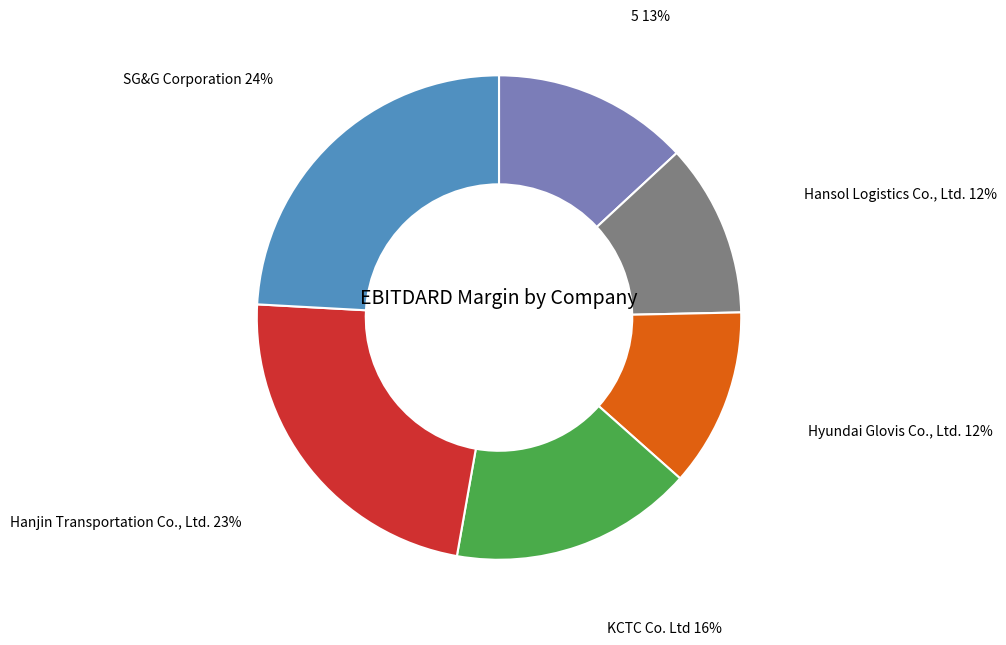

Do KCTC Co. Ltd and Hyundai Glovis Co., Ltd. together represent more than half of the pie?

No